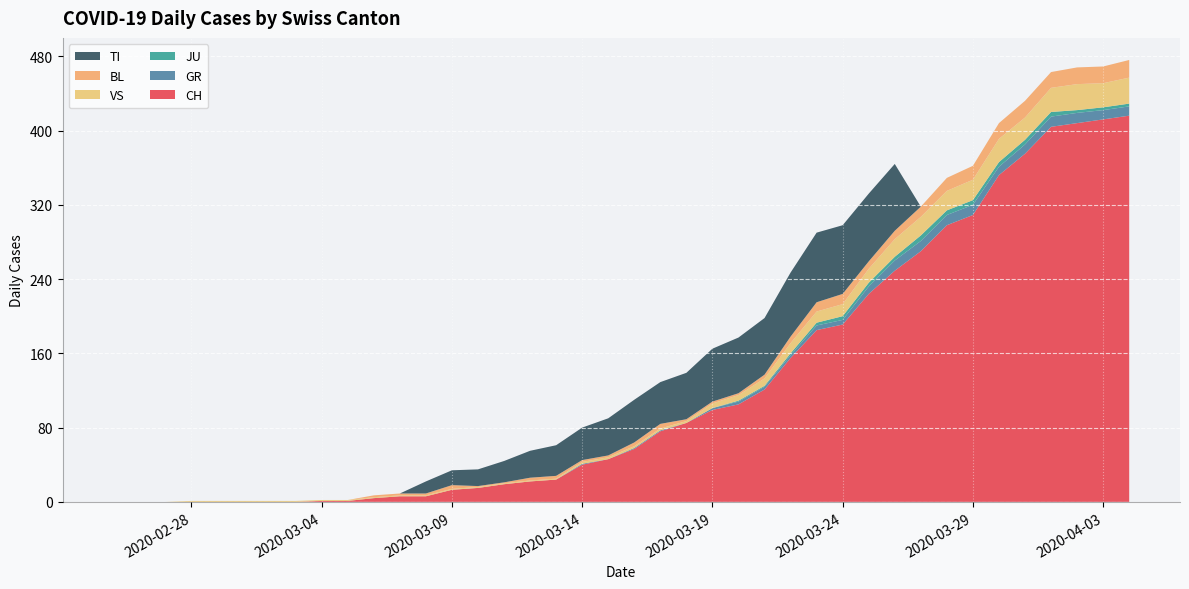

Reading right to left, list all the values displayed in this chart.

CH: 2020-04-04=416	2020-04-03=412	2020-04-02=408	2020-04-01=404	2020-03-31=375	2020-03-30=352	2020-03-29=309	2020-03-28=298	2020-03-27=270	2020-03-26=249	2020-03-25=224	2020-03-24=191	2020-03-23=185	2020-03-22=155	2020-03-21=121	2020-03-20=105	2020-03-19=99	2020-03-18=85	2020-03-17=76	2020-03-16=57	2020-03-15=46	2020-03-14=40	2020-03-13=24	2020-03-12=22	2020-03-11=19	2020-03-10=15	2020-03-09=13	2020-03-08=6	2020-03-07=6	2020-03-06=4	2020-03-05=1	2020-03-04=1	2020-03-03=0	2020-03-02=0	2020-03-01=0	2020-02-29=0	2020-02-28=0	2020-02-27=0	2020-02-26=0	2020-02-25=0
GR: 2020-04-04=10	2020-04-03=10	2020-04-02=11	2020-04-01=11	2020-03-31=10	2020-03-30=9	2020-03-29=11	2020-03-28=11	2020-03-27=11	2020-03-26=11	2020-03-25=8	2020-03-24=5	2020-03-23=5	2020-03-22=3	2020-03-21=3	2020-03-20=3	2020-03-19=2	2020-03-18=0	2020-03-17=1	2020-03-16=1	2020-03-15=0	2020-03-14=1	2020-03-13=0	2020-03-12=0	2020-03-11=0	2020-03-10=0	2020-03-09=0	2020-03-08=0	2020-03-07=0	2020-03-06=0	2020-03-05=0	2020-03-04=0	2020-03-03=0	2020-03-02=0	2020-03-01=0	2020-02-29=0	2020-02-28=0	2020-02-27=0	2020-02-26=0	2020-02-25=0
JU: 2020-04-04=3	2020-04-03=3	2020-04-02=3	2020-04-01=5	2020-03-31=5	2020-03-30=5	2020-03-29=5	2020-03-28=5	2020-03-27=6	2020-03-26=4	2020-03-25=4	2020-03-24=4	2020-03-23=3	2020-03-22=2	2020-03-21=1	2020-03-20=1	2020-03-19=0	2020-03-18=0	2020-03-17=0	2020-03-16=0	2020-03-15=0	2020-03-14=0	2020-03-13=0	2020-03-12=0	2020-03-11=0	2020-03-10=0	2020-03-09=0	2020-03-08=0	2020-03-07=0	2020-03-06=0	2020-03-05=0	2020-03-04=0	2020-03-03=0	2020-03-02=0	2020-03-01=0	2020-02-29=0	2020-02-28=0	2020-02-27=0	2020-02-26=0	2020-02-25=0
VS: 2020-04-04=28	2020-04-03=26	2020-04-02=28	2020-04-01=26	2020-03-31=24	2020-03-30=25	2020-03-29=22	2020-03-28=21	2020-03-27=20	2020-03-26=19	2020-03-25=15	2020-03-24=13	2020-03-23=12	2020-03-22=11	2020-03-21=8	2020-03-20=6	2020-03-19=5	2020-03-18=2	2020-03-17=2	2020-03-16=2	2020-03-15=2	2020-03-14=2	2020-03-13=1	2020-03-12=1	2020-03-11=1	2020-03-10=1	2020-03-09=1	2020-03-08=1	2020-03-07=1	2020-03-06=1	2020-03-05=1	2020-03-04=1	2020-03-03=1	2020-03-02=1	2020-03-01=1	2020-02-29=1	2020-02-28=1	2020-02-27=0	2020-02-26=0	2020-02-25=0
BL: 2020-04-04=19	2020-04-03=18	2020-04-02=18	2020-04-01=17	2020-03-31=18	2020-03-30=17	2020-03-29=15	2020-03-28=14	2020-03-27=11	2020-03-26=9	2020-03-25=8	2020-03-24=11	2020-03-23=10	2020-03-22=7	2020-03-21=4	2020-03-20=2	2020-03-19=2	2020-03-18=2	2020-03-17=5	2020-03-16=4	2020-03-15=2	2020-03-14=2	2020-03-13=3	2020-03-12=3	2020-03-11=1	2020-03-10=1	2020-03-09=4	2020-03-08=2	2020-03-07=2	2020-03-06=2	2020-03-05=0	2020-03-04=0	2020-03-03=0	2020-03-02=0	2020-03-01=0	2020-02-29=0	2020-02-28=0	2020-02-27=0	2020-02-26=0	2020-02-25=0
TI: 2020-04-04=0	2020-04-03=0	2020-04-02=0	2020-04-01=0	2020-03-31=0	2020-03-30=0	2020-03-29=0	2020-03-28=0	2020-03-27=0	2020-03-26=72	2020-03-25=73	2020-03-24=74	2020-03-23=75	2020-03-22=69	2020-03-21=61	2020-03-20=60	2020-03-19=57	2020-03-18=50	2020-03-17=45	2020-03-16=46	2020-03-15=40	2020-03-14=35	2020-03-13=33	2020-03-12=29	2020-03-11=23	2020-03-10=18	2020-03-09=16	2020-03-08=13	2020-03-07=0	2020-03-06=0	2020-03-05=0	2020-03-04=0	2020-03-03=0	2020-03-02=0	2020-03-01=0	2020-02-29=0	2020-02-28=0	2020-02-27=0	2020-02-26=0	2020-02-25=0